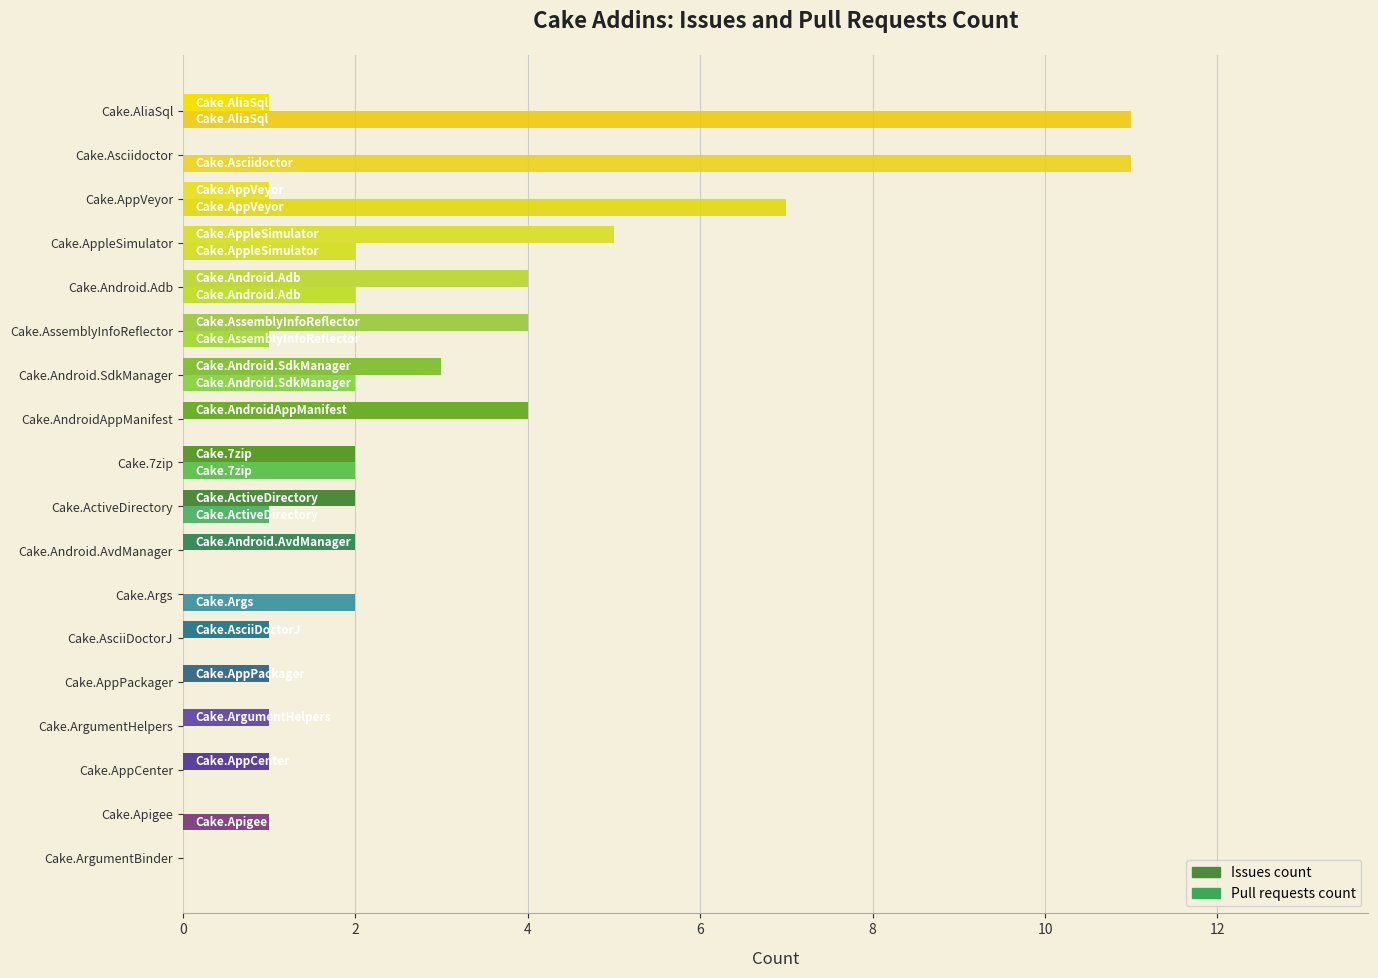

How many data points does each series have?

18